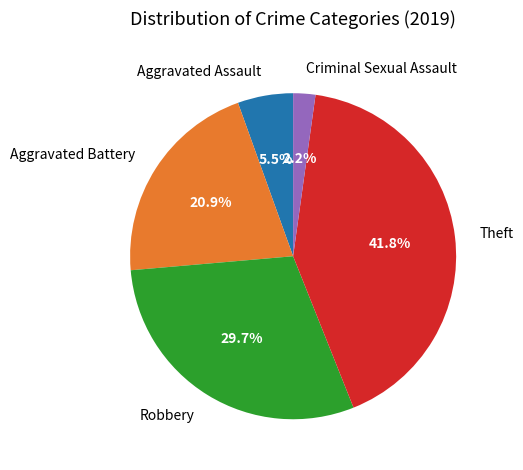

Which category has the biggest portion of the pie?

Theft